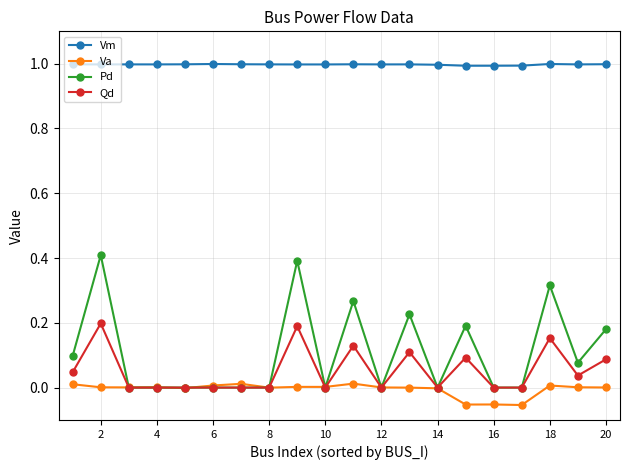

Count the Pd values in the range 0 to 1.

20